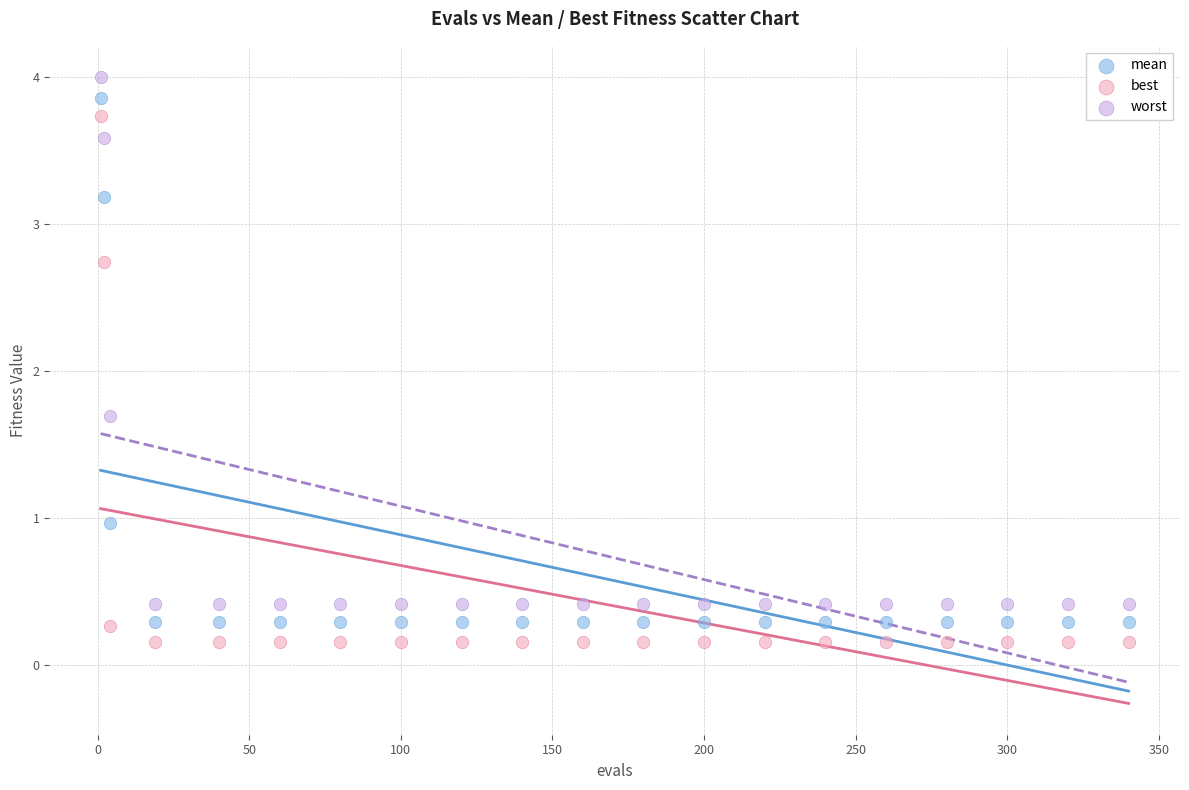

Across all series, what Y value is closest to 2?

1.7